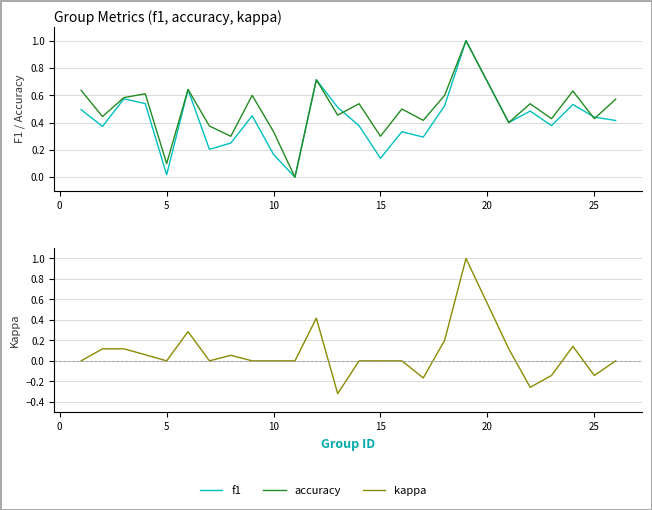

True or false: kappa and accuracy intersect in this chart.

False